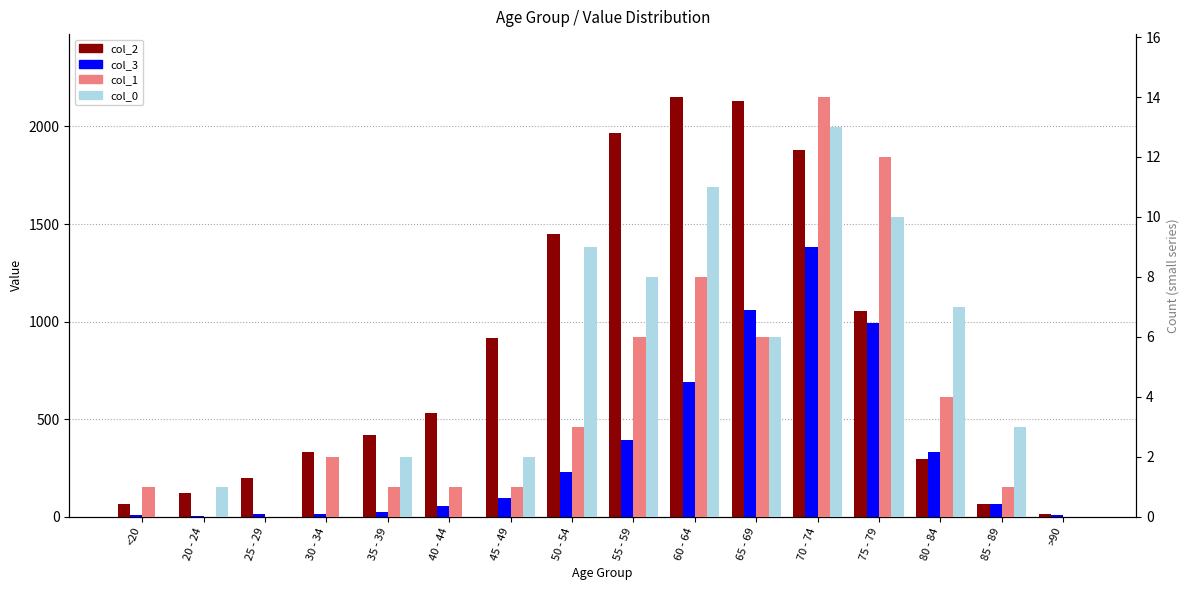

At which label does col_3 (percentile) reach its minimum?

20 - 24